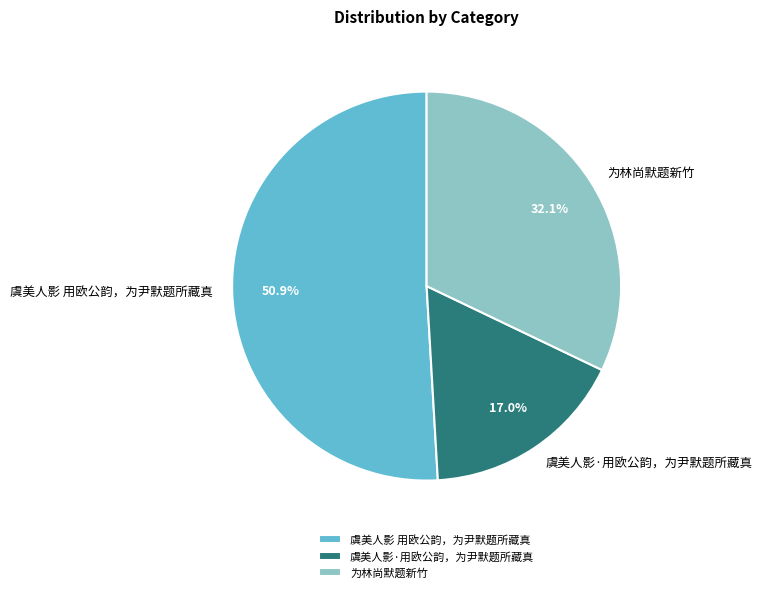

To the nearest percent, what portion does 虞美人影·用欧公韵，为尹默题所藏真 represent?

17%